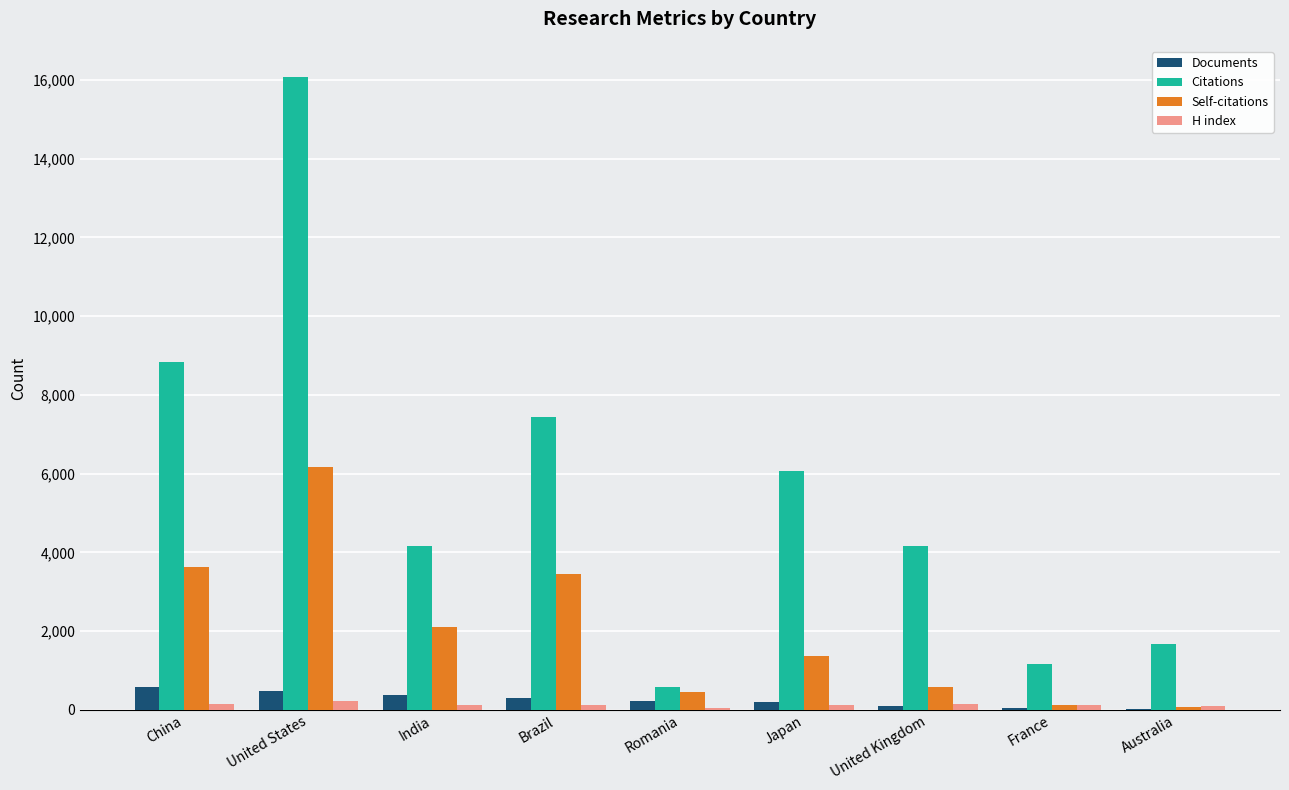

Count the number of categories in the chart.

9